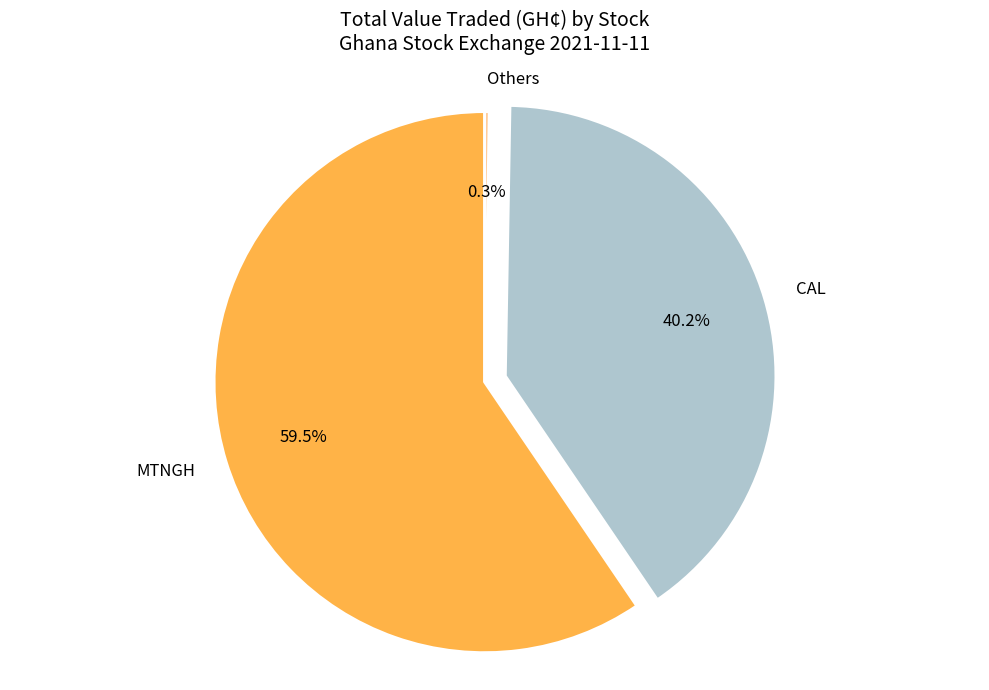

What portion of the pie excludes CAL?

59.8%